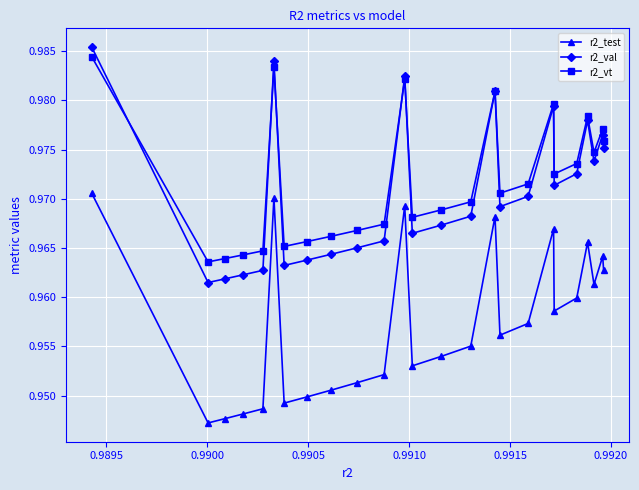

Count the r2_test values in the range 0 to 1.

25